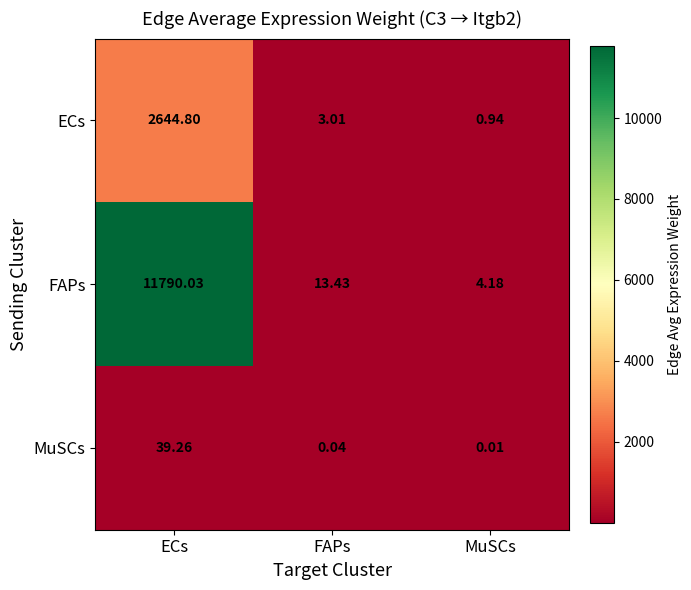

Which series has the widest spread of values?

FAPs